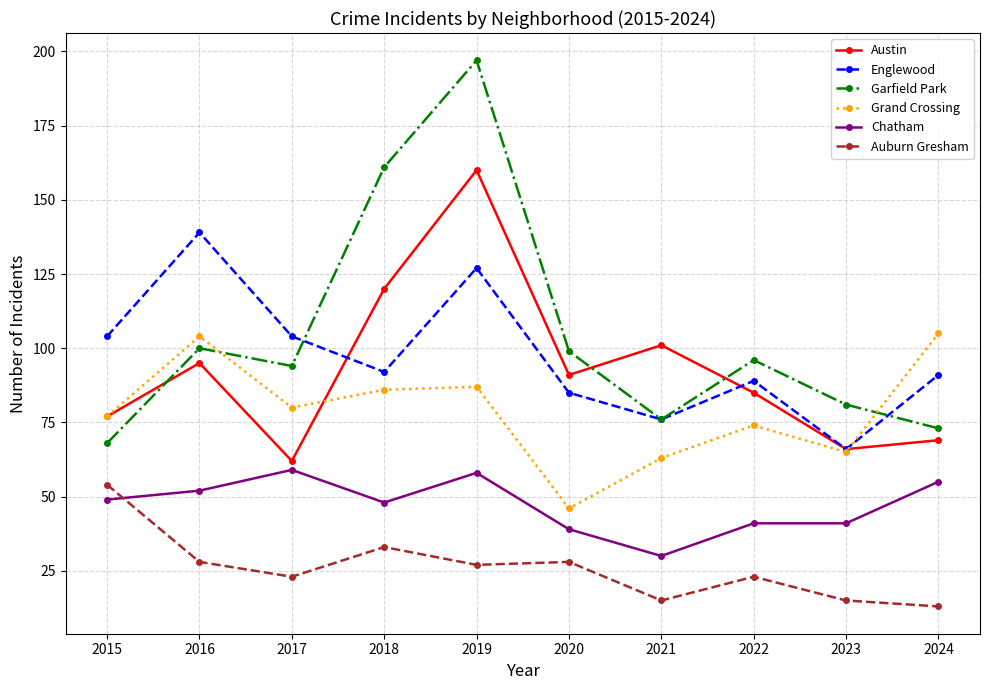

True or false: Austin has a value of 56 at 2022.

False